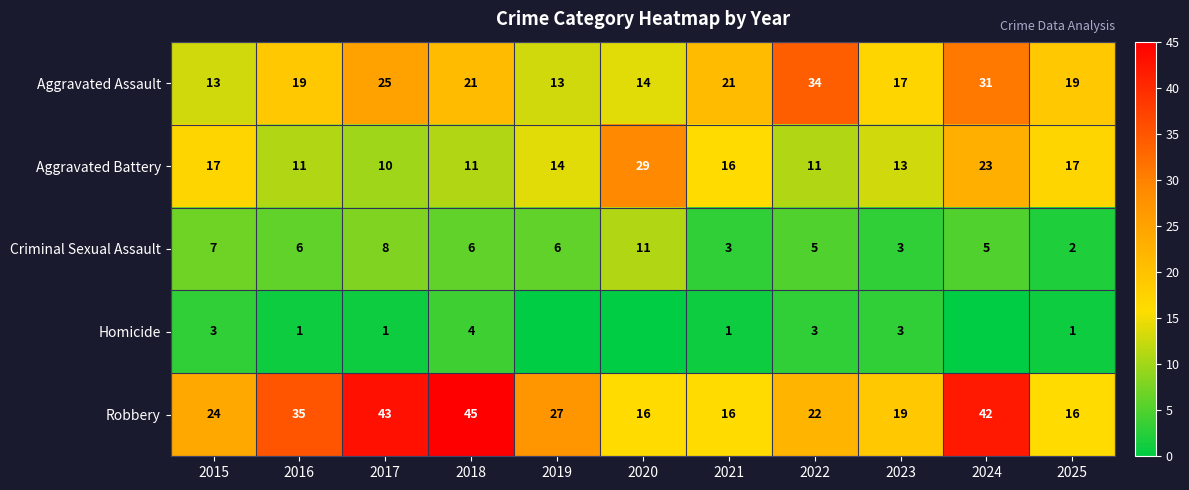

What value does the Criminal Sexual Assault series have at 2022?

5